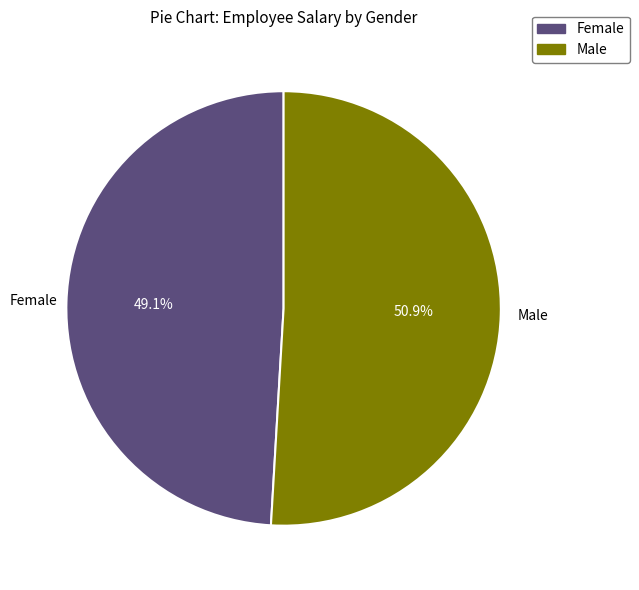

Is Female the majority of the pie?

No